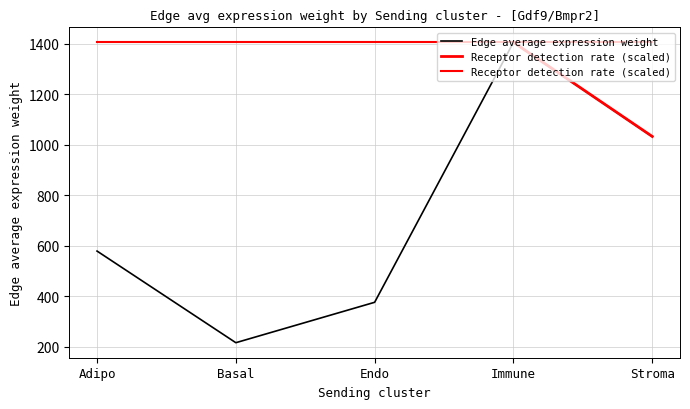

What is the total value across all series at Basal?

1621.3